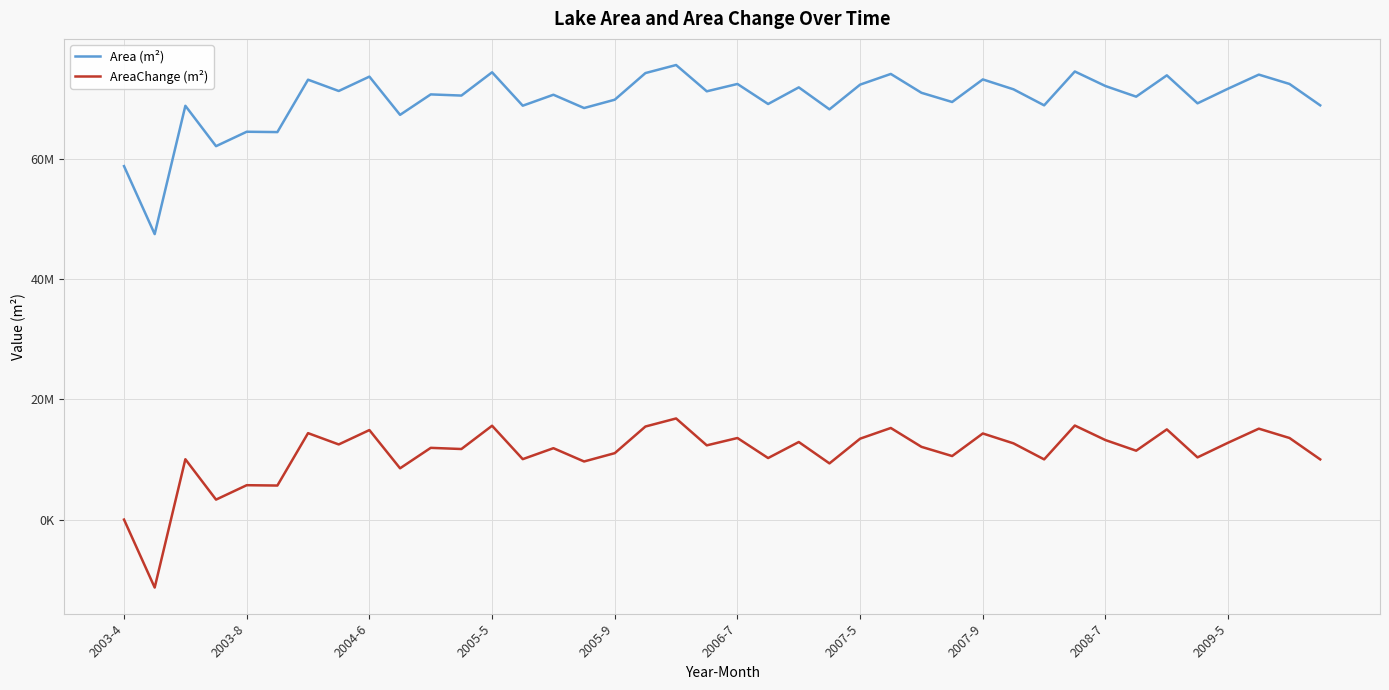

Rank the series by their maximum value, from lowest to highest.

AreaChange (m²), Area (m²)